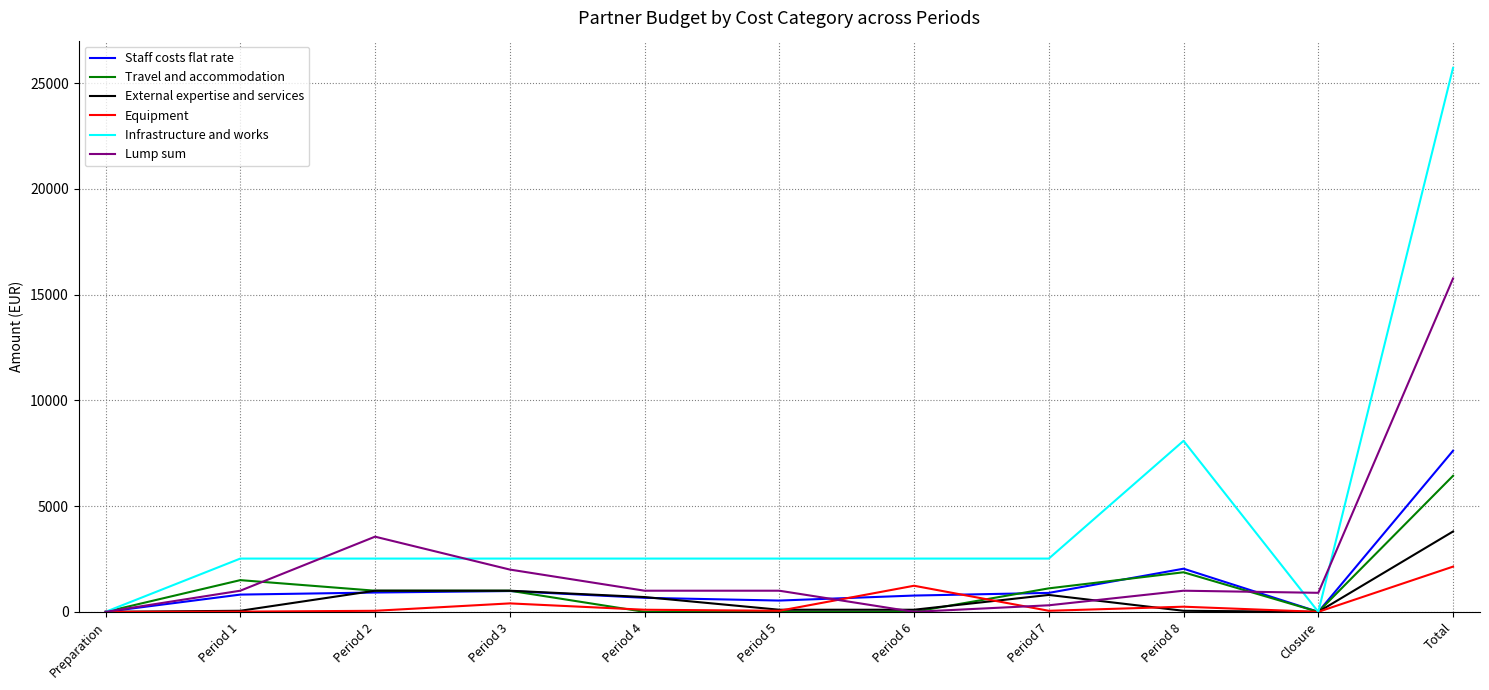

True or false: Travel and accommodation and Lump sum intersect in this chart.

True